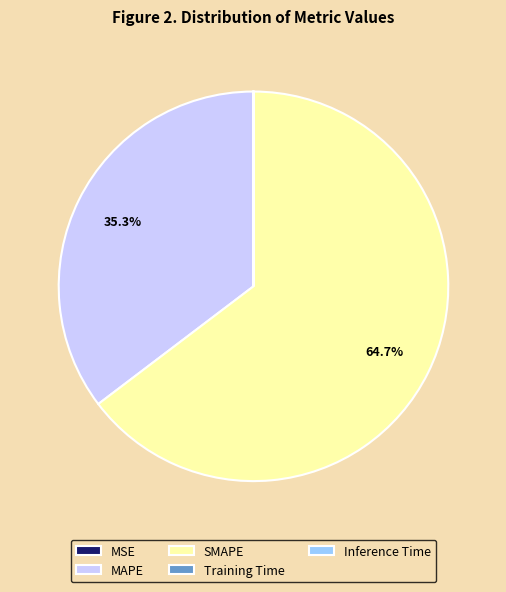

What percentage is NOT represented by MAPE?

64.7%